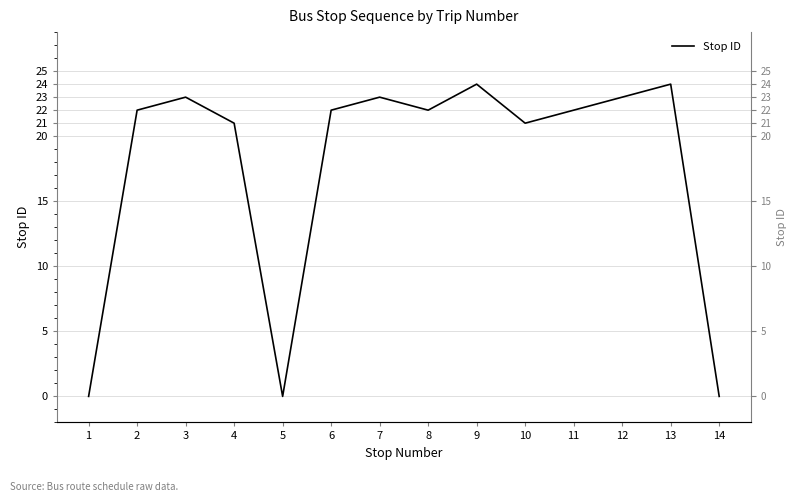

Reading right to left, extract all data points from this chart.

0	24	23	22	21	24	22	23	22	0	21	23	22	0